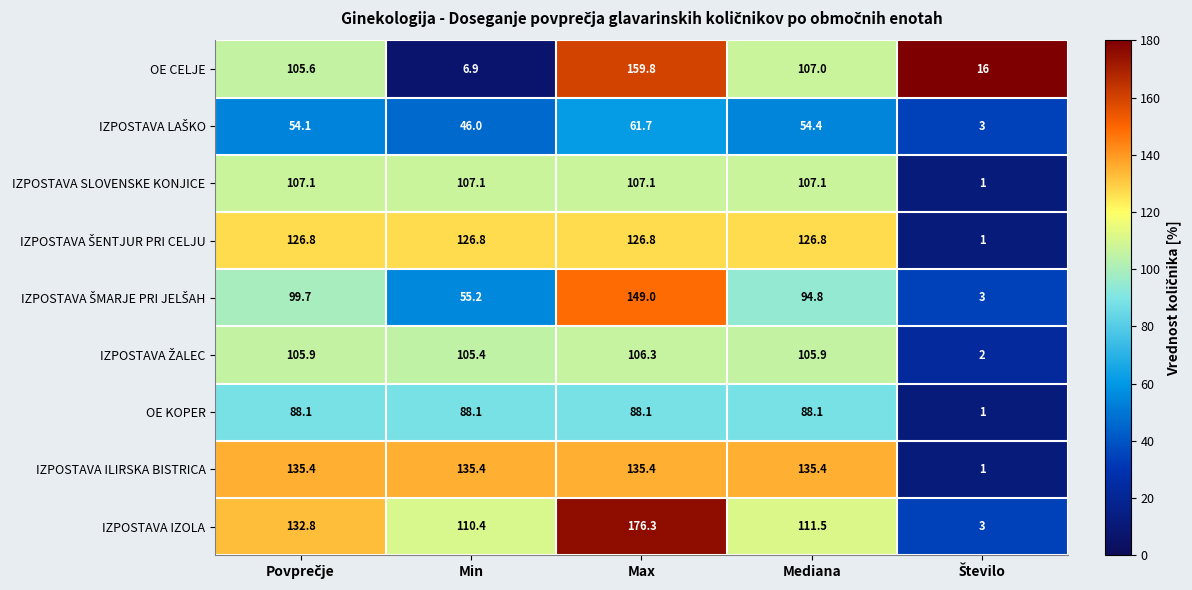

What is the maximum value for OE CELJE?

159.8